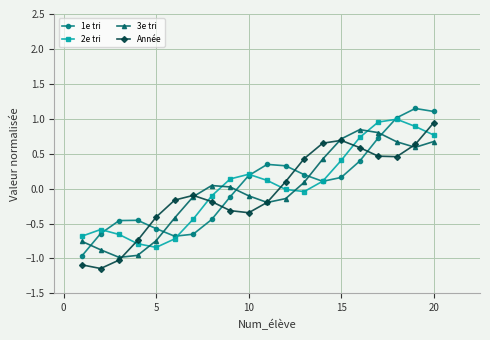

True or false: 1e tri has more than 1 points higher than both neighbors.

True